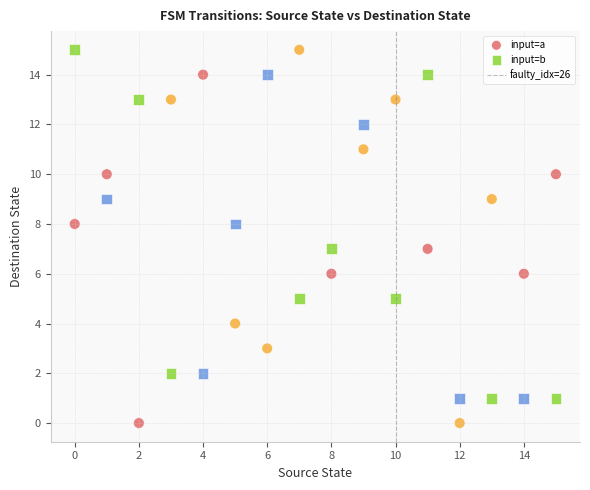

Which series reaches the minimum Y coordinate?

input=a